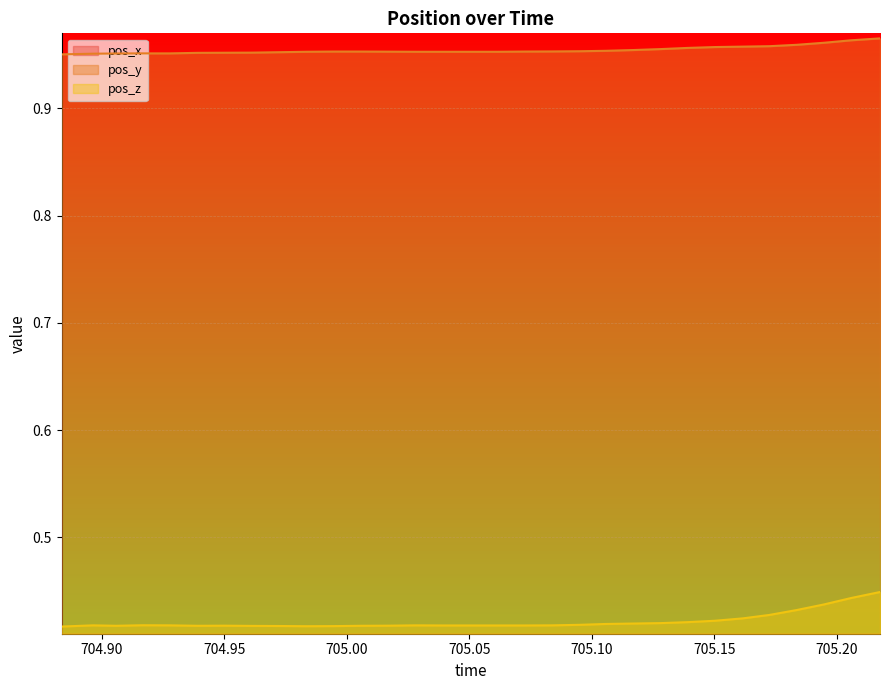

True or false: pos_z and pos_y intersect in this chart.

False